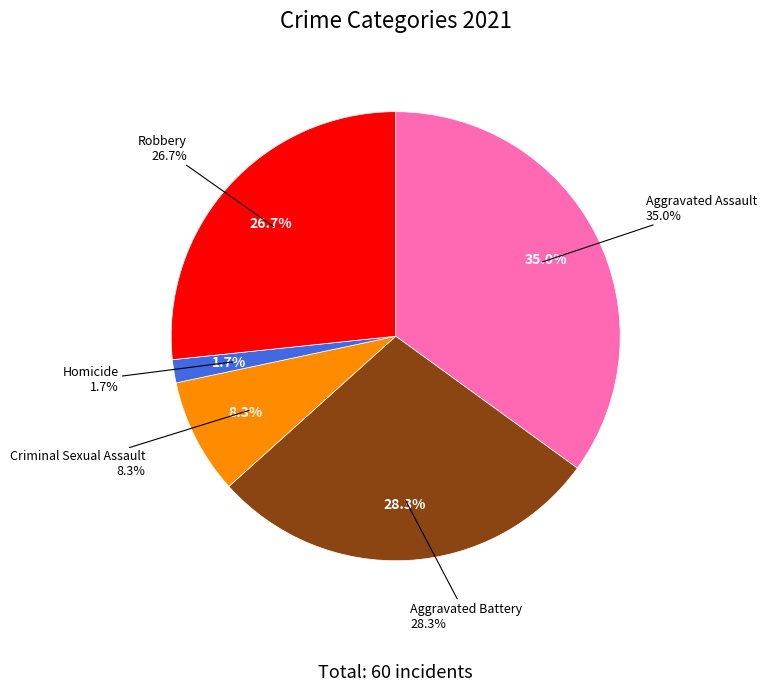

What is the smallest slice in the pie chart?

Homicide